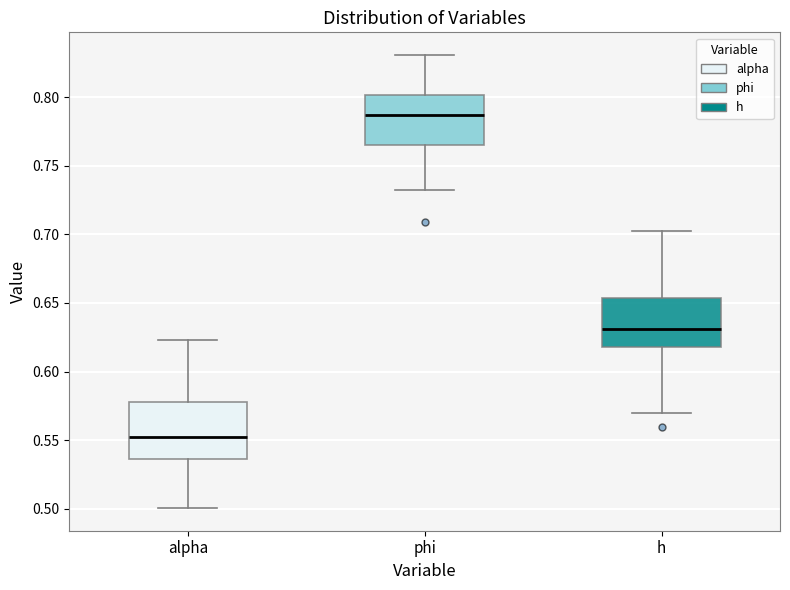

Reading left to right, transcribe this box plot: for each box, give where its median line is, the range the box spans, and where its two whiskers end, as read against the y-axis. The values are not printed on the chart, so give them approximately, as read against the axis.

alpha: median 0.550, box 0.535 to 0.580, whiskers 0.500 to 0.625
phi: median 0.785, box 0.765 to 0.800, whiskers 0.735 to 0.830
h: median 0.630, box 0.620 to 0.655, whiskers 0.570 to 0.700